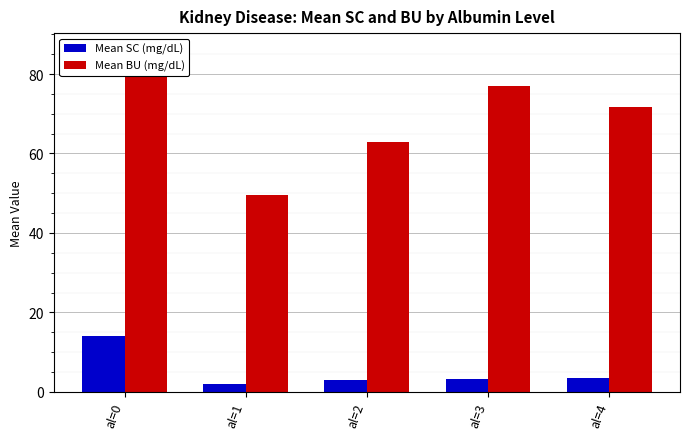

Which category has the lowest value across all series?

al=1